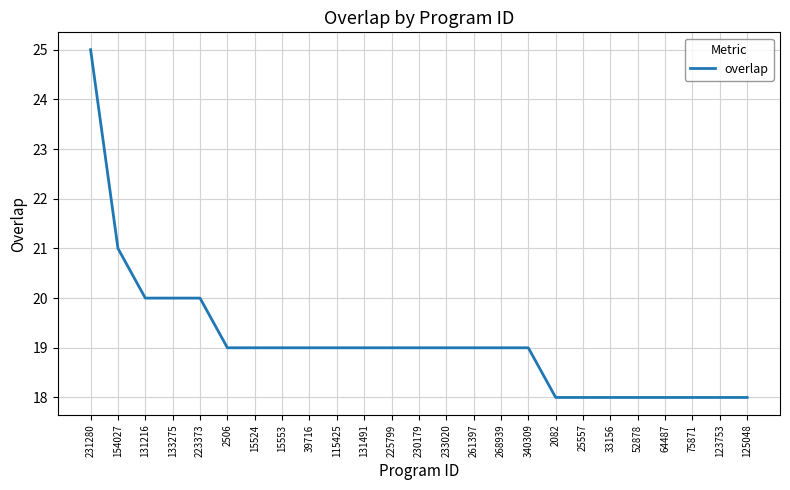

Read the value at 15553.

19